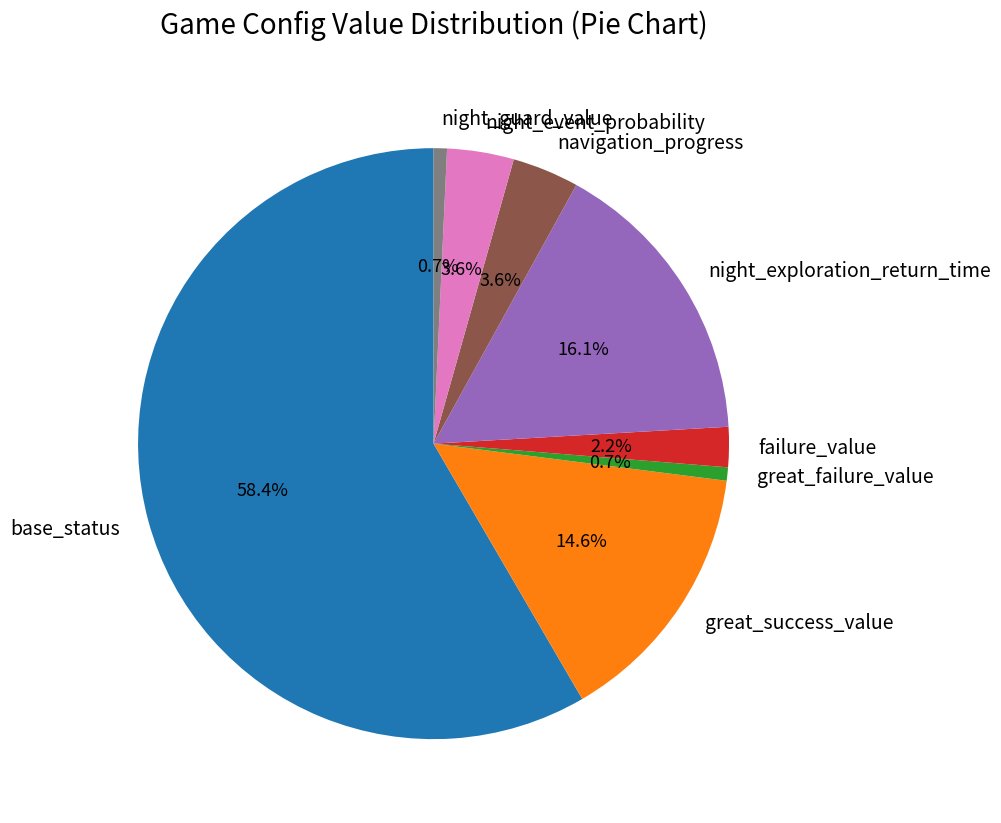

The great_failure_value slice represents 1% of the pie. True or false?

True